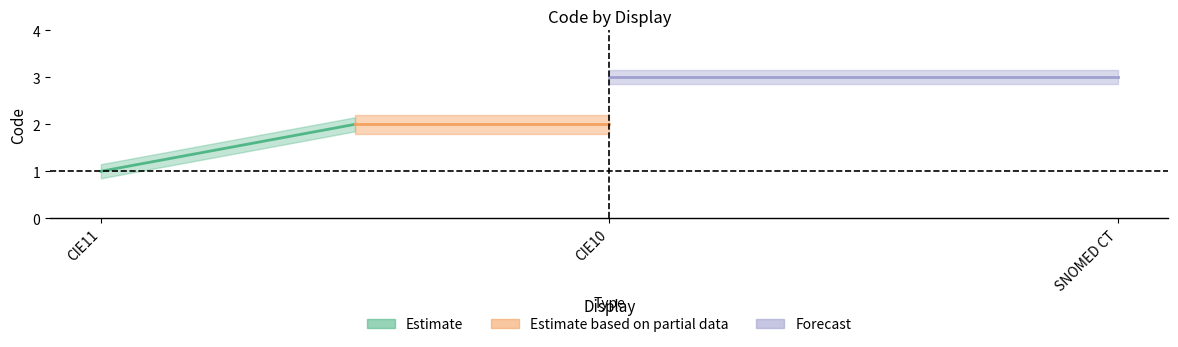

True or false: the data shows 5 at SNOMED CT.

False